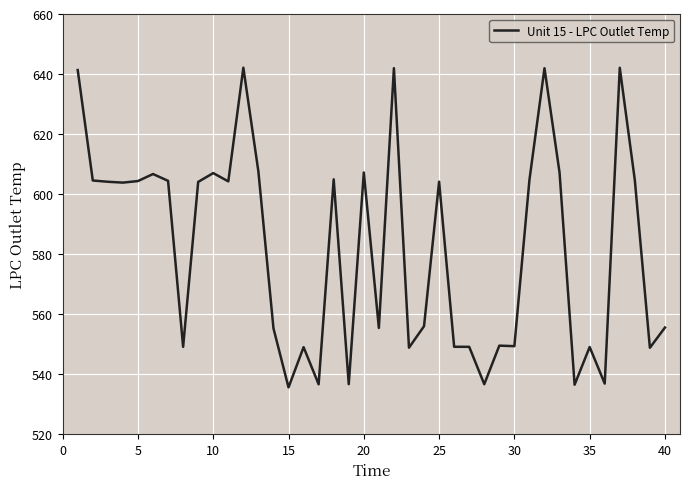

What is the difference between the maximum and minimum values?

106.5